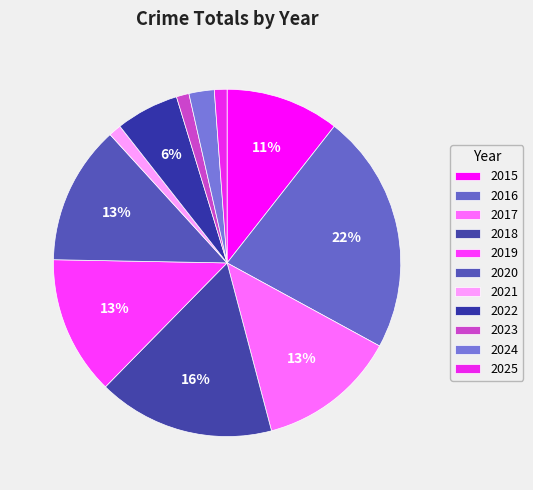

How many segments does this pie chart have?

11